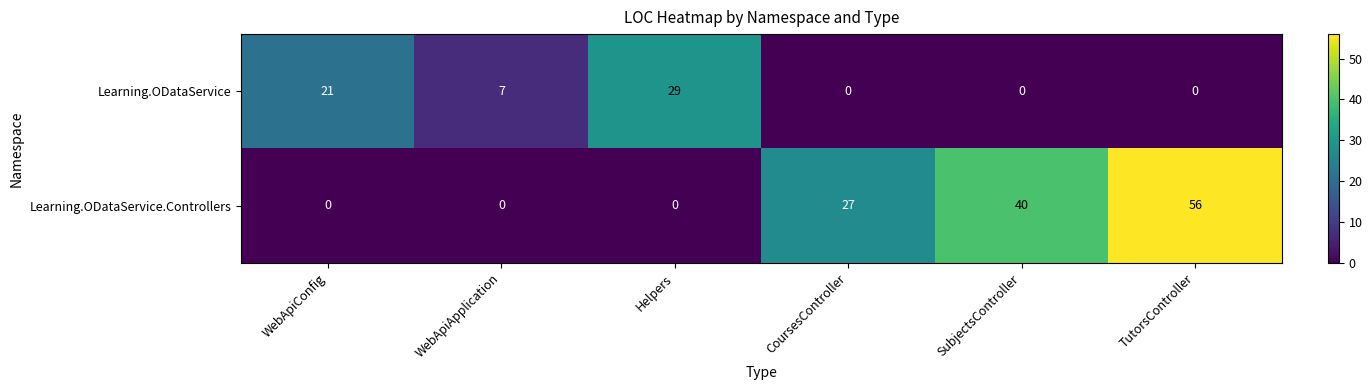

Reading left to right, what are all the values shown in this chart?

Learning.ODataService: WebApiConfig=21	WebApiApplication=7	Helpers=29	CoursesController=0	SubjectsController=0	TutorsController=0
Learning.ODataService.Controllers: WebApiConfig=0	WebApiApplication=0	Helpers=0	CoursesController=27	SubjectsController=40	TutorsController=56